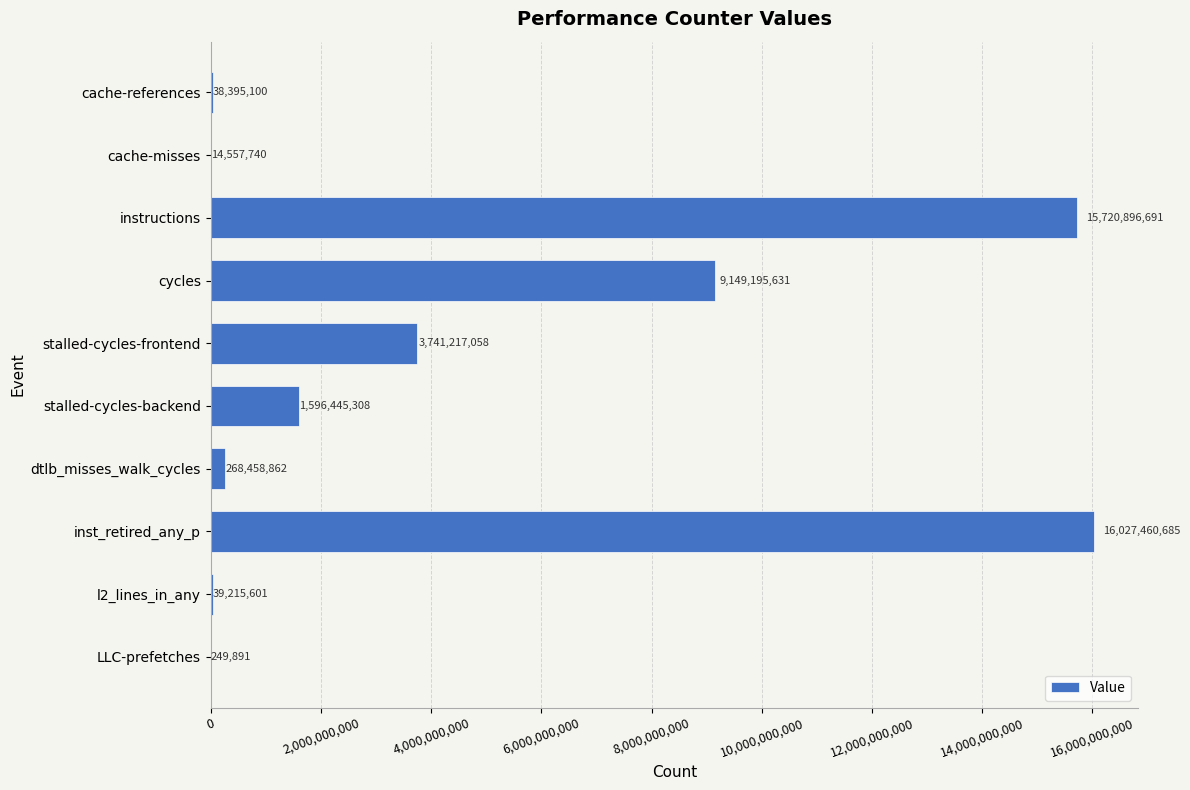

The value at inst_retired_any_p is 16027460685. True or false?

True